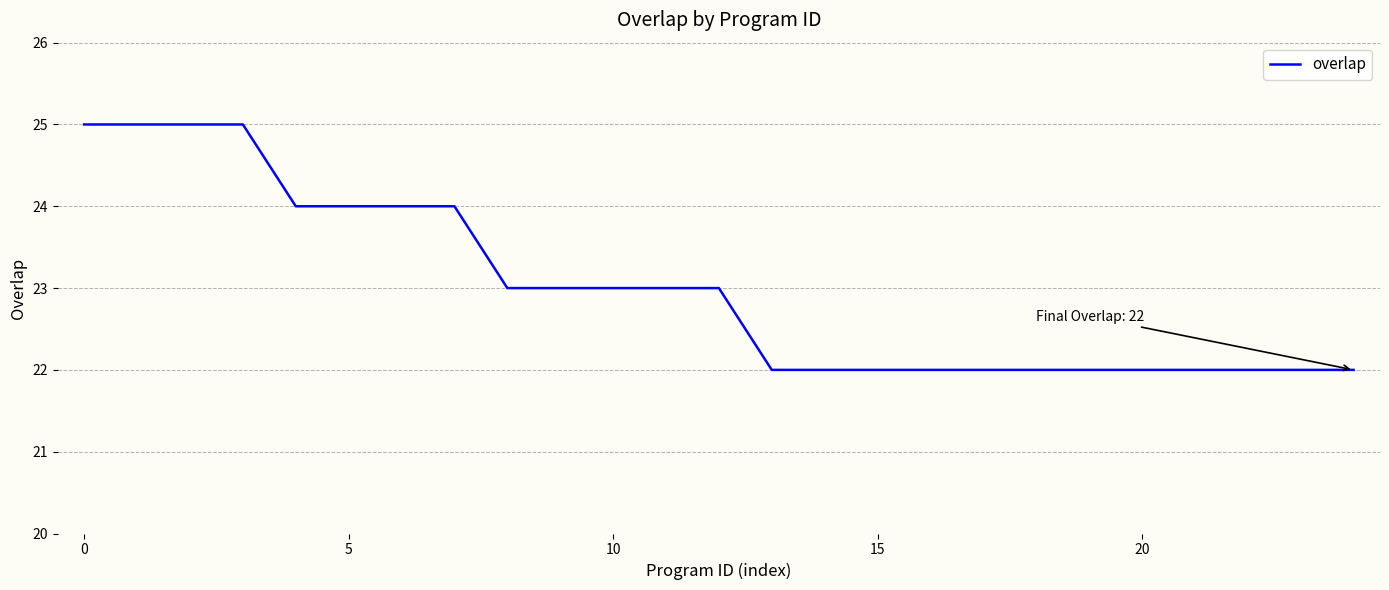

What is the smallest value displayed?

22